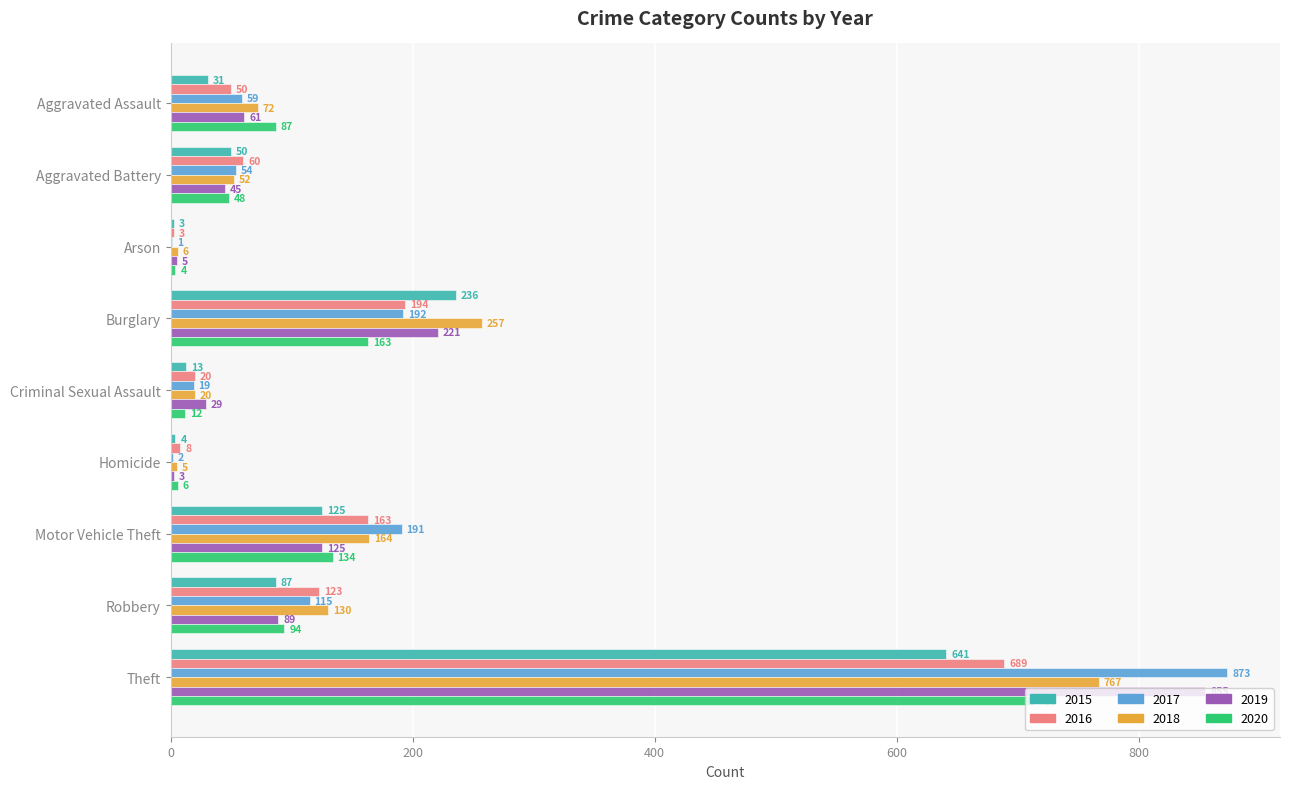

What is the total value across all series at Homicide?

28